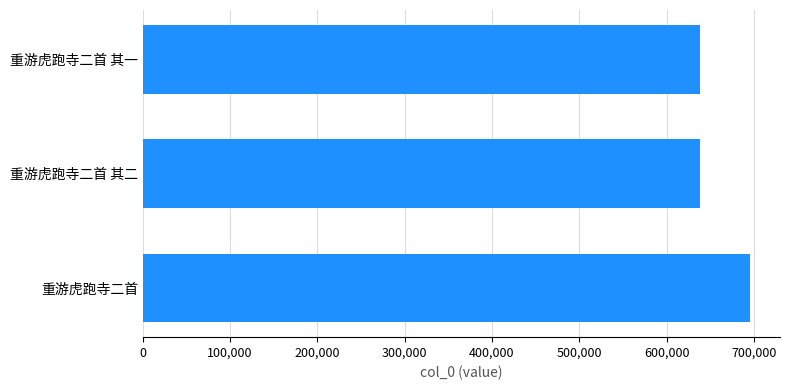

True or false: the data shows 436493 at 重游虎跑寺二首.

False